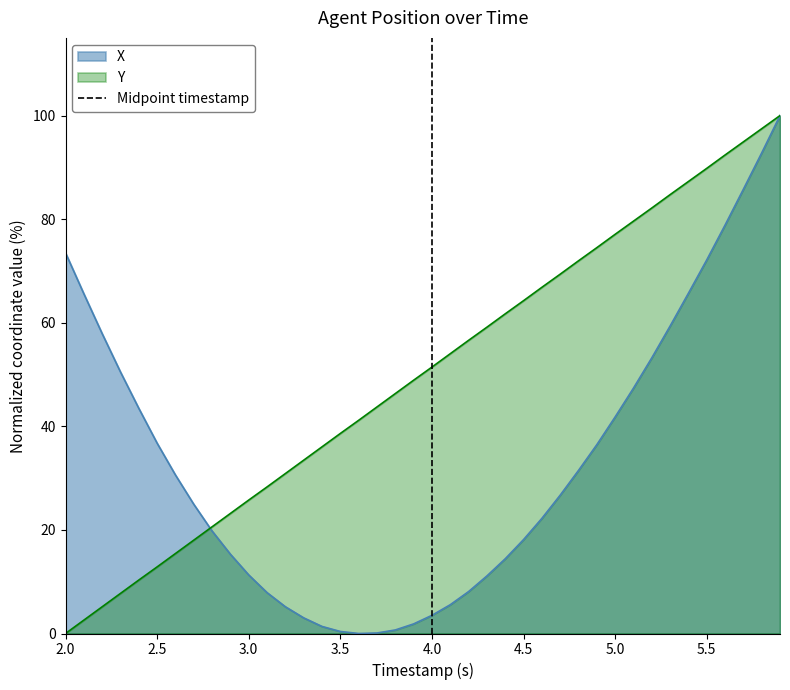

Is it true that the value at 4.0 is 1?

False